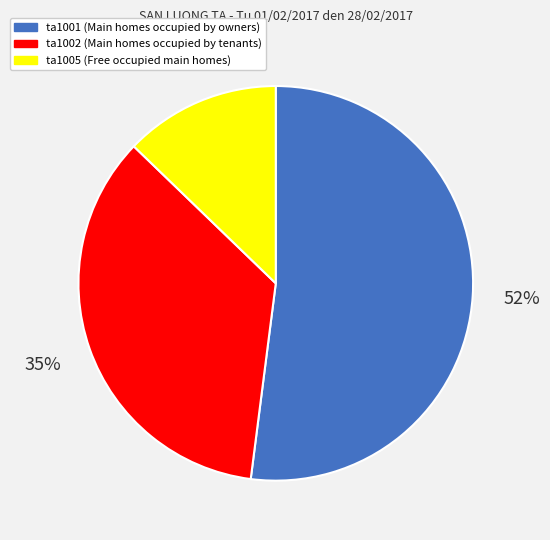

Is ta1005 the majority of the pie?

No